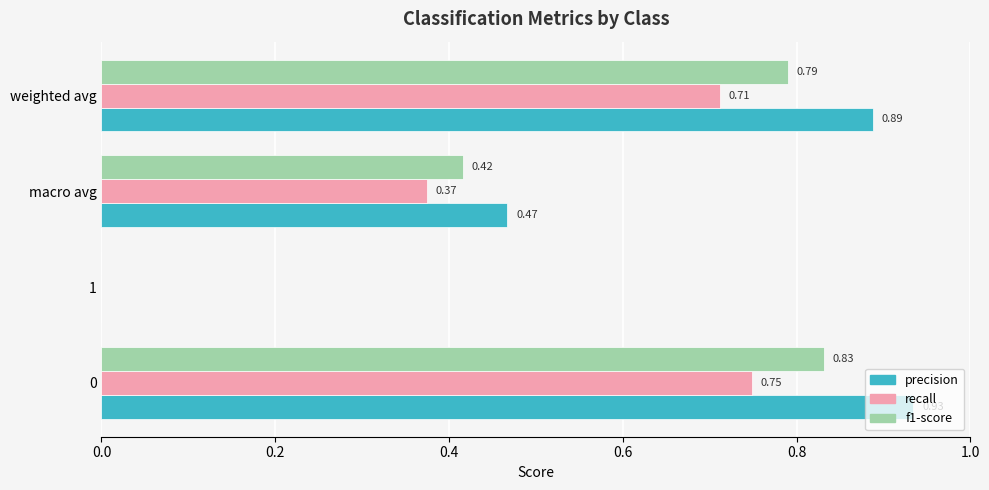

What is the total value across all series at macro avg?

1.3